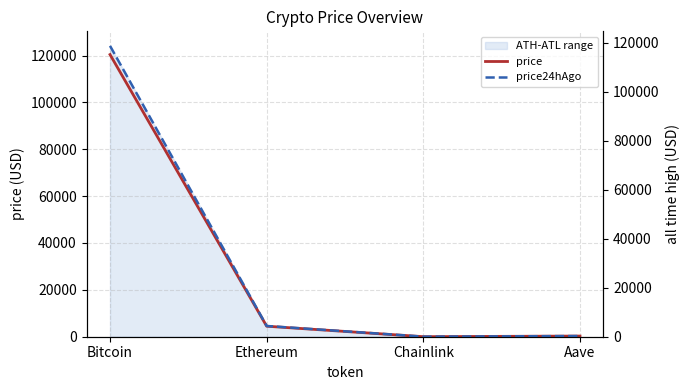

At which label does price24hAgo first exceed 4388?

Bitcoin